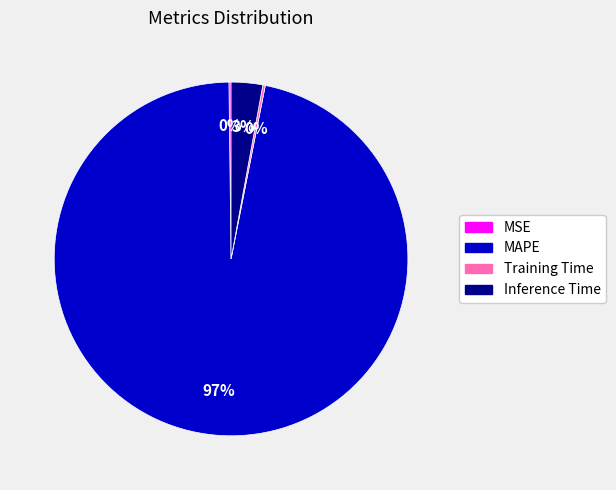

Between Inference Time and MAPE, which is larger?

MAPE